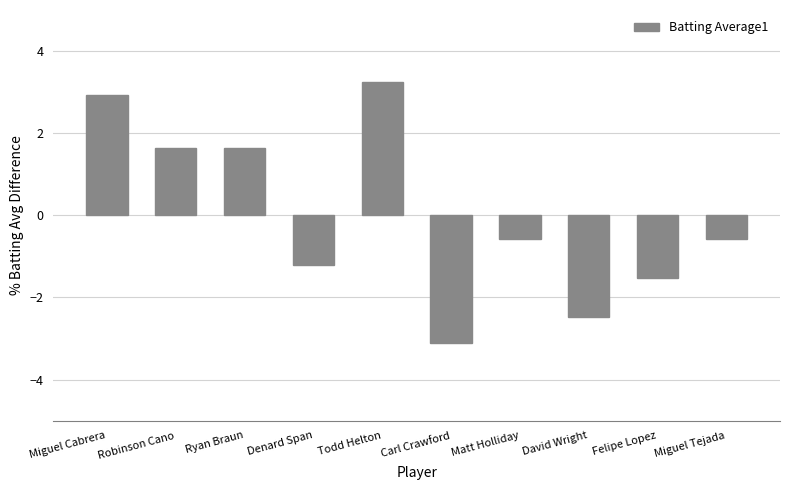

What is the change in value from Denard Span to Felipe Lopez?

-0.3